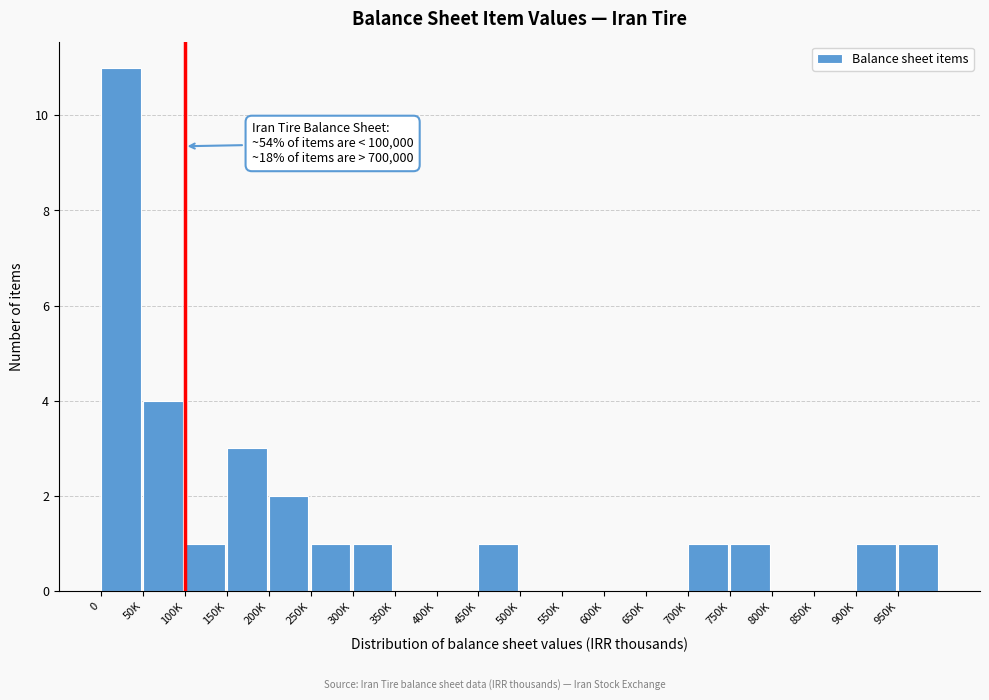

Reading left to right, what are all the values shown in this chart?

0=11	50K=4	100K=1	150K=3	200K=2	250K=1	300K=1	350K=0	400K=0	450K=1	500K=0	550K=0	600K=0	650K=0	700K=1	750K=1	800K=0	850K=0	900K=1	950K=1